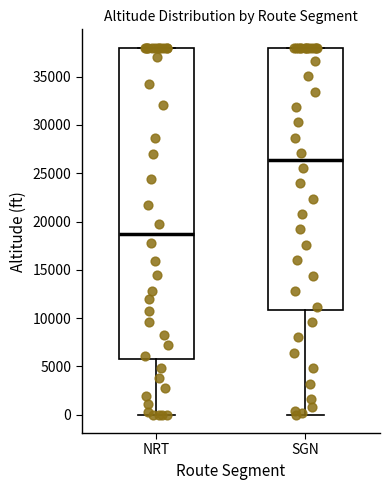

Where does the lower whisker of the box for SGN end on the y-axis? The values are not printed on the chart, so give them approximately, as read against the axis.

0